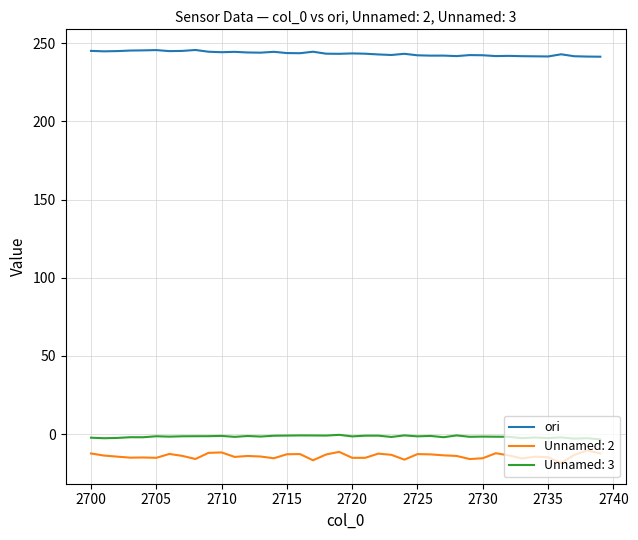

True or false: ori and Unnamed: 2 intersect in this chart.

False